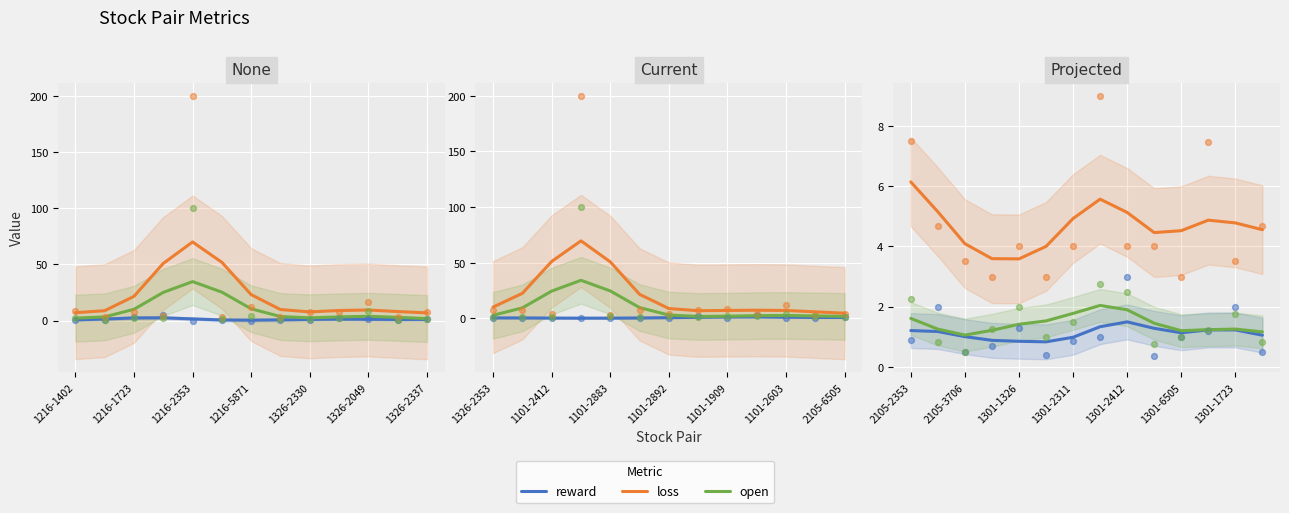

What are all the series names shown in the legend?

reward, loss, open